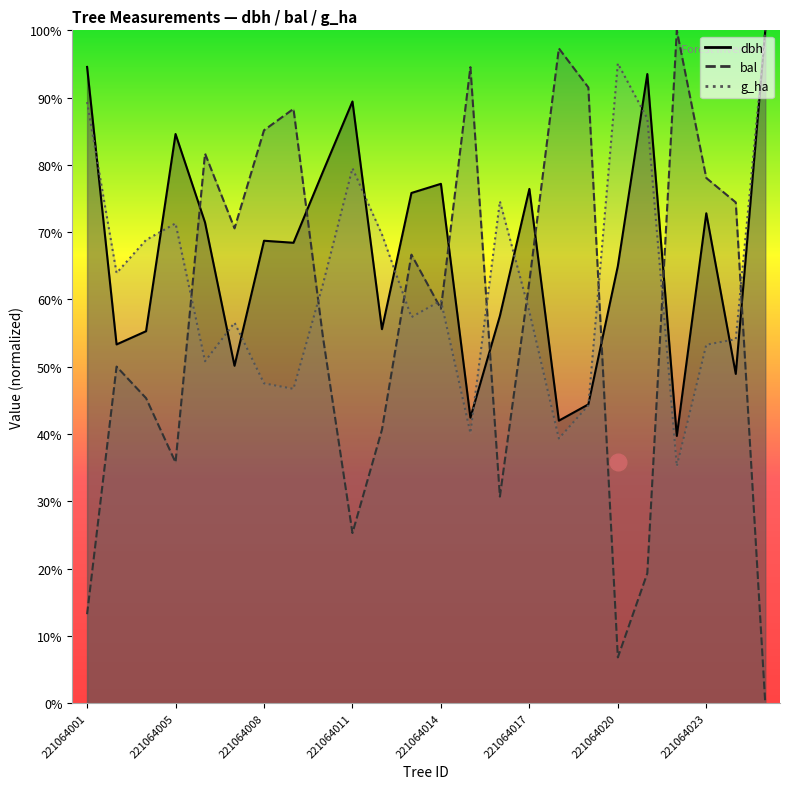

Reading right to left, what are all the values shown in this chart?

dbh: 1.0	0.5	0.7	0.4	0.9	0.6	0.4	0.4	0.8	0.6	0.4	0.8	0.8	0.6	0.9	0.8	0.7	0.7	0.5	0.7	0.8	0.6	0.5	0.9
bal: 0.0	0.7	0.8	1.0	0.2	0.1	0.9	1.0	0.6	0.3	0.9	0.6	0.7	0.4	0.3	0.5	0.9	0.9	0.7	0.8	0.4	0.5	0.5	0.1
g_ha: 1.0	0.5	0.5	0.4	0.9	1.0	0.4	0.4	0.6	0.7	0.4	0.6	0.6	0.7	0.8	0.6	0.5	0.5	0.6	0.5	0.7	0.7	0.6	0.9